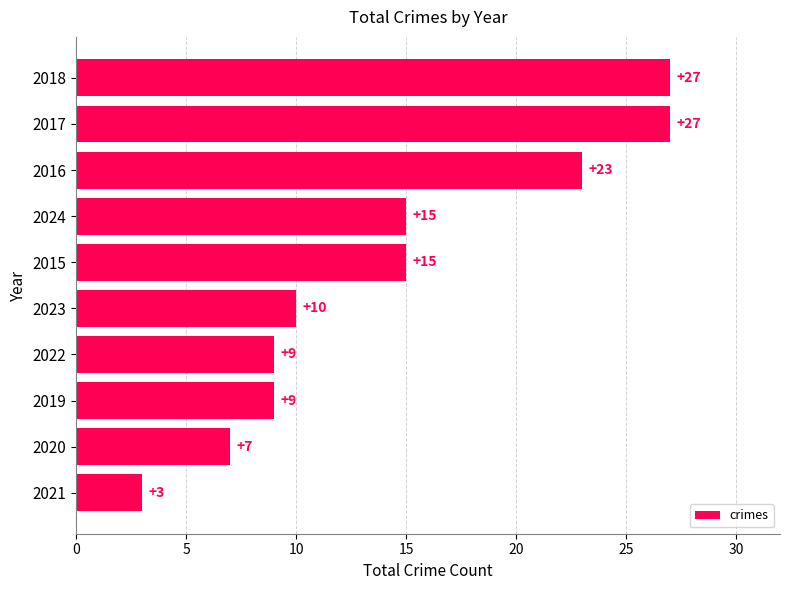

Read the value at 2024.

15